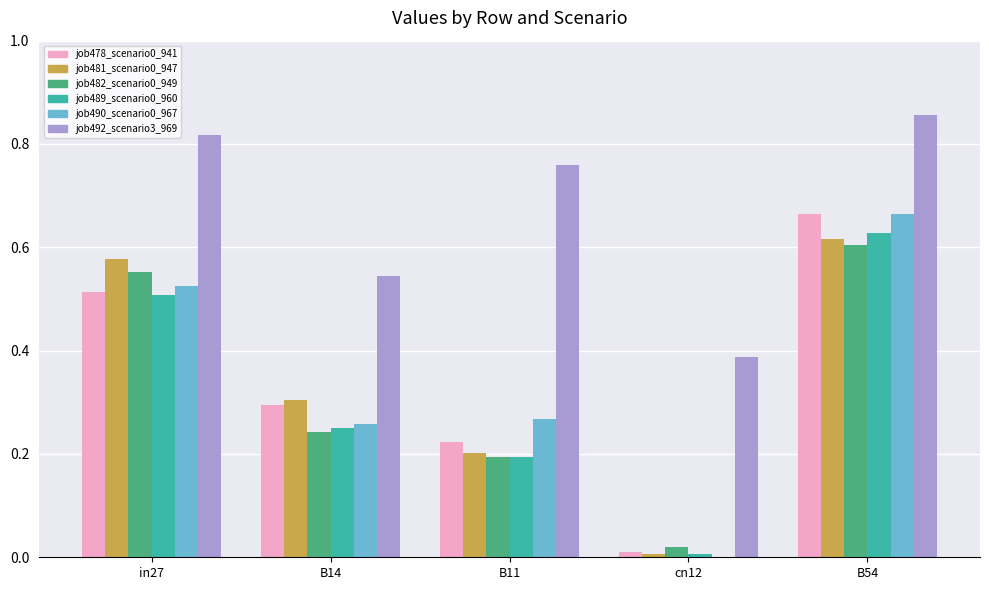

At which category is the sum across all series the highest?

B54